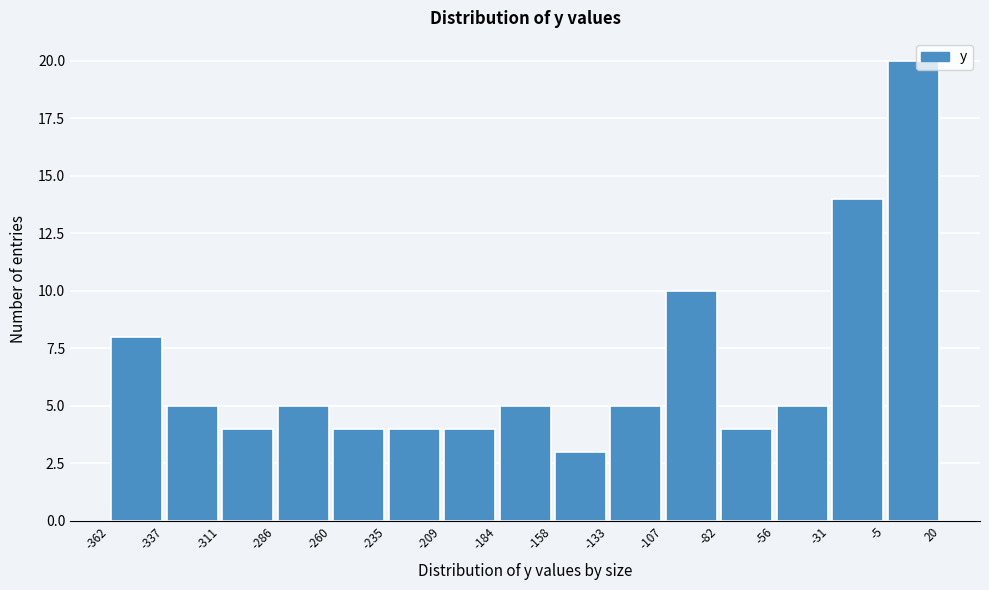

What is the height of the bar covering -184 to -158 on the x-axis? The values are not printed on the chart, so give them approximately, as read against the axis.

5